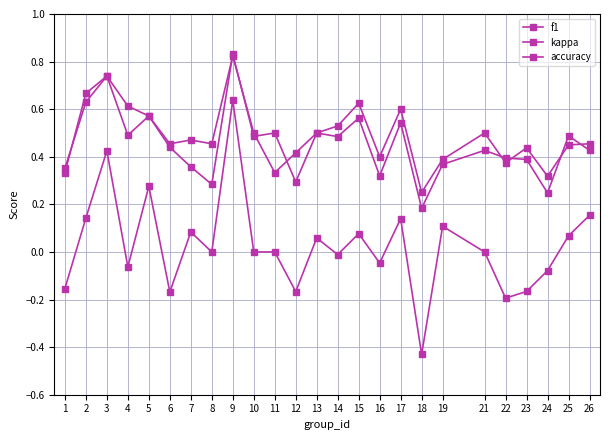

At which label does kappa reach its peak?

9